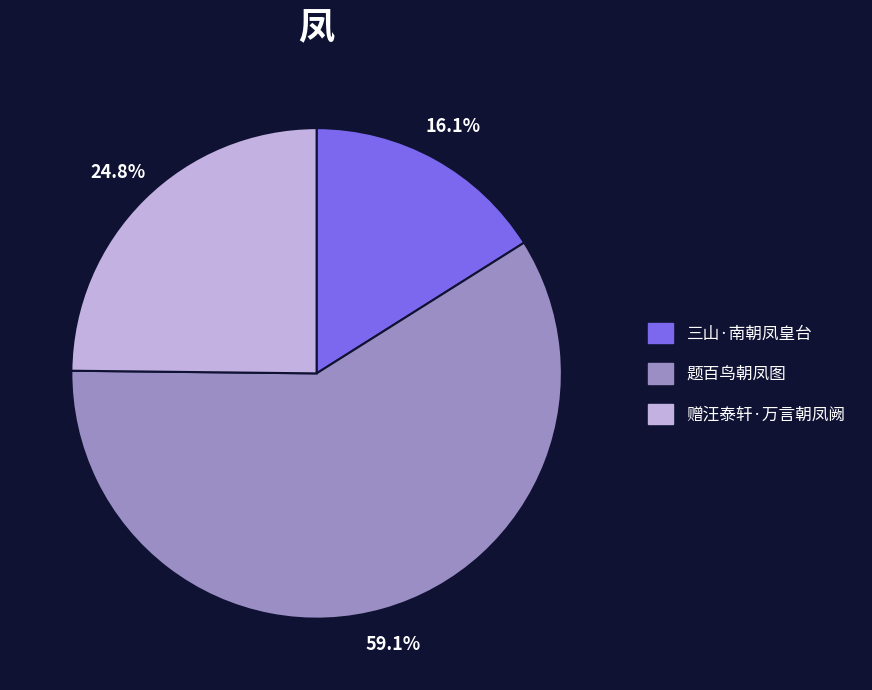

The 题百鸟朝凤图 slice represents 50% of the pie. True or false?

False